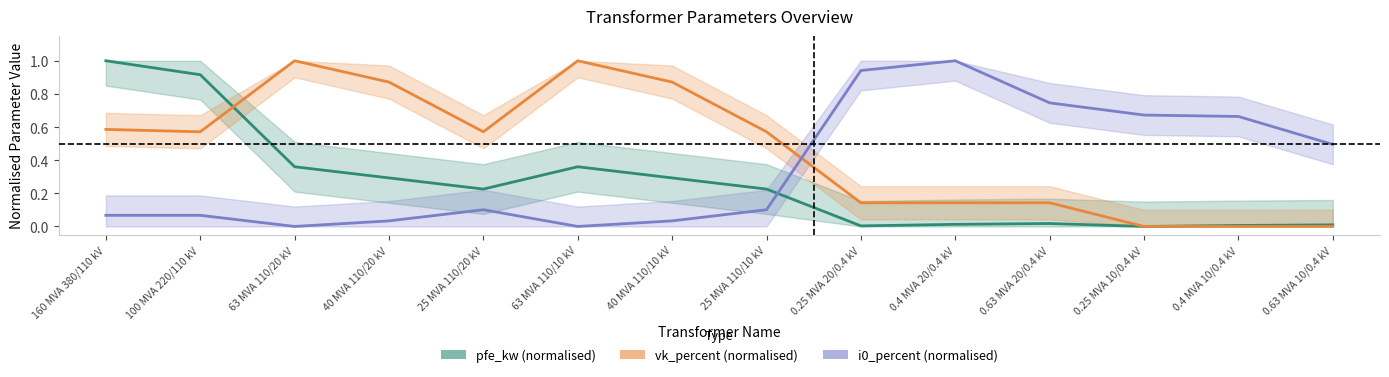

Is it true that pfe_kw (normalised) equals 0.0 at 0.25 MVA 20/0.4 kV?

False